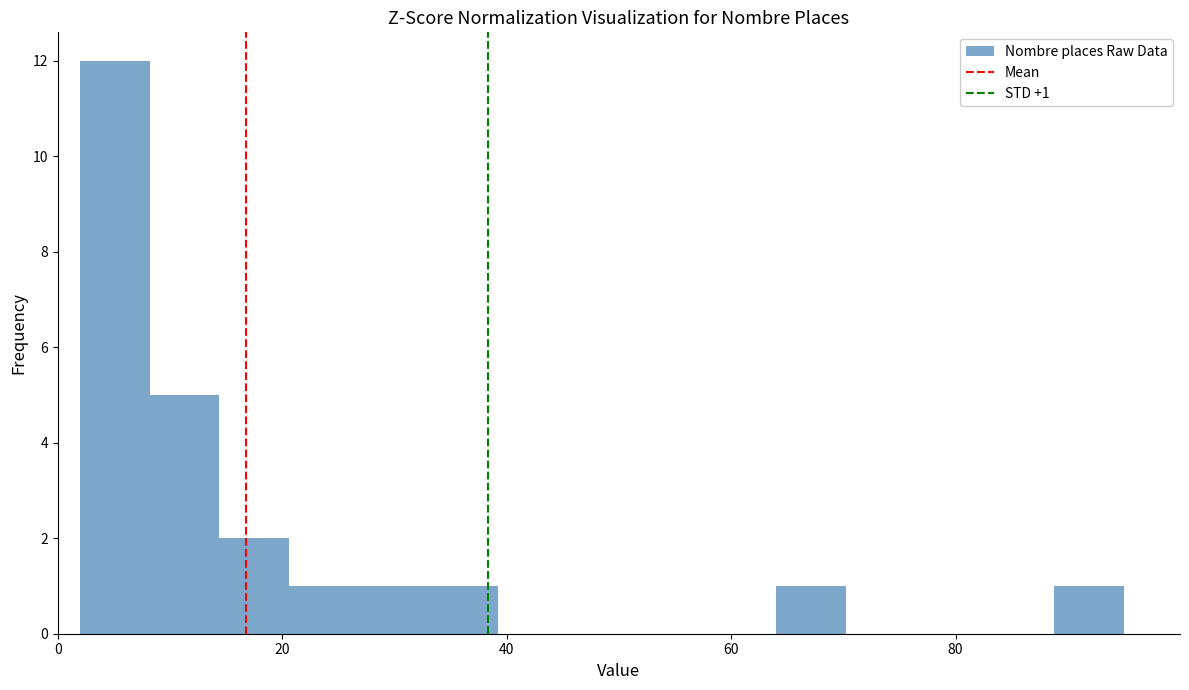

Read against the x-axis, roughly where is the centre of the tallest bar?

6